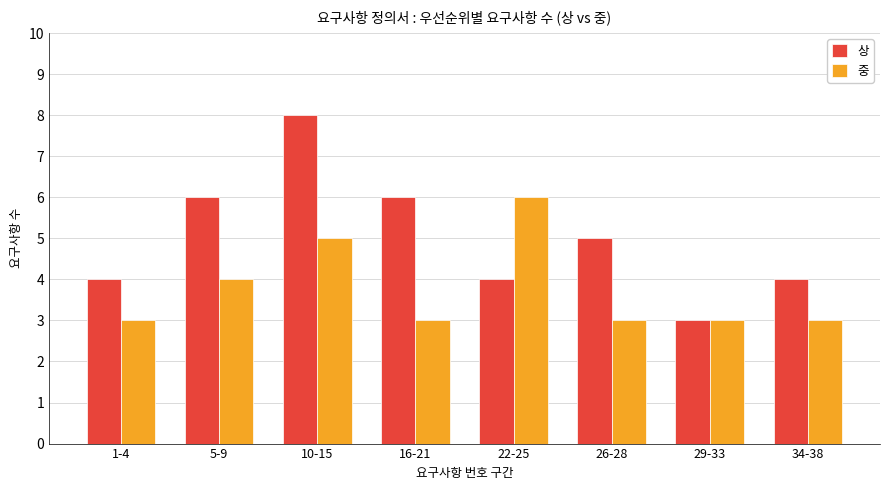

What is the label of the 1st bar from the right?

34-38